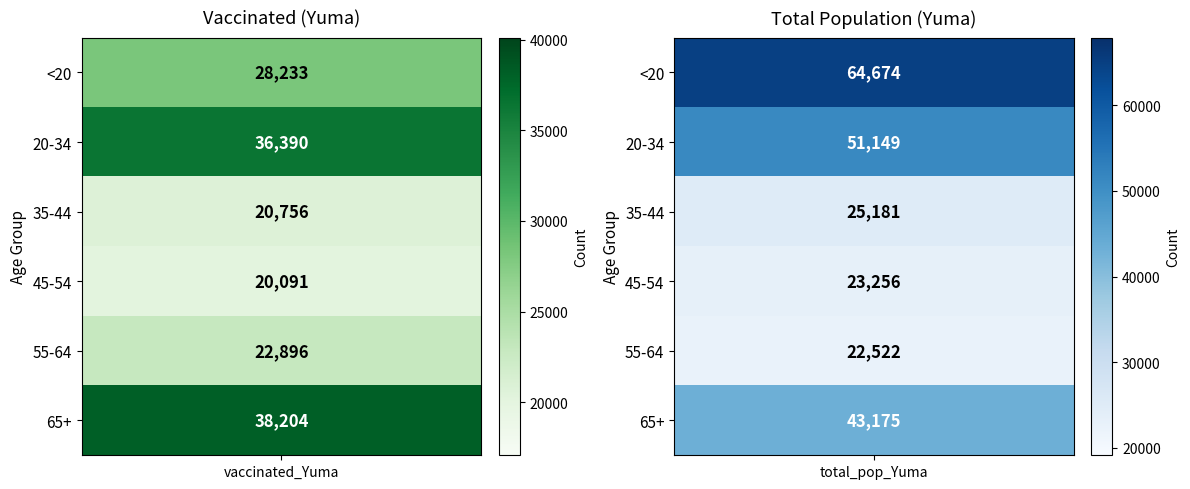

What is the spread (max minus min) of values at 0?

18113